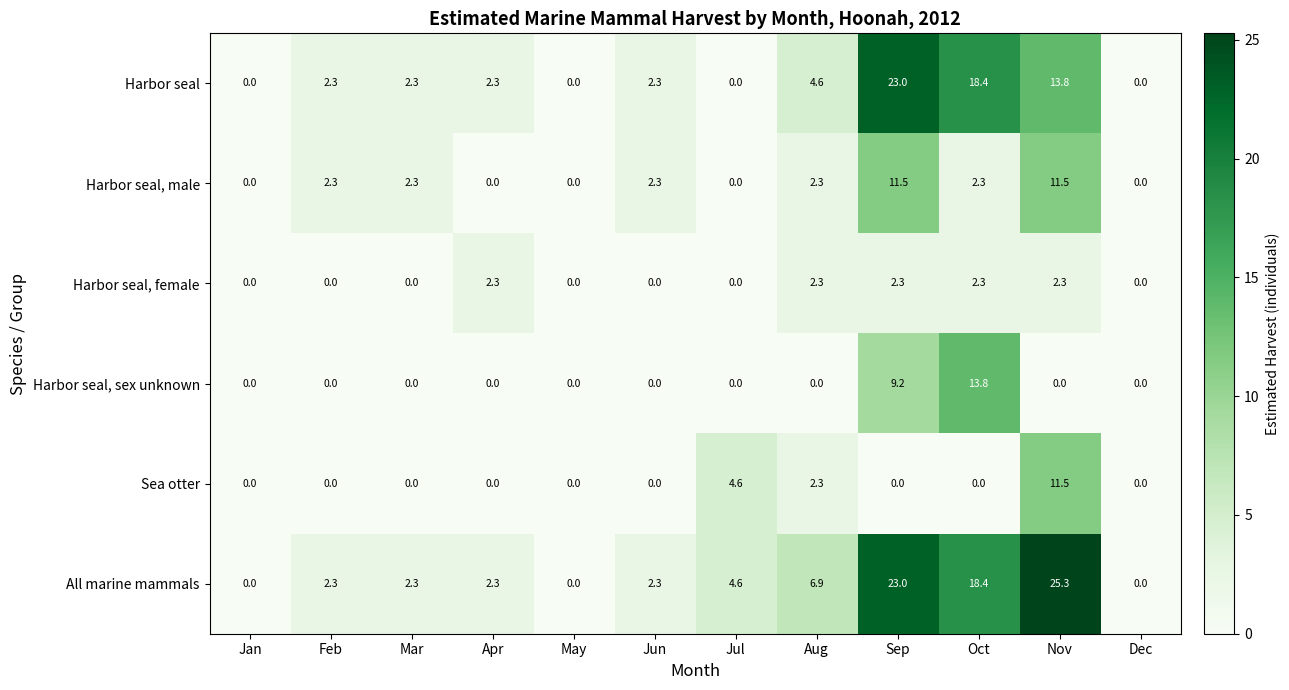

The value of Harbor seal at Mar is 2.3. True or false?

True